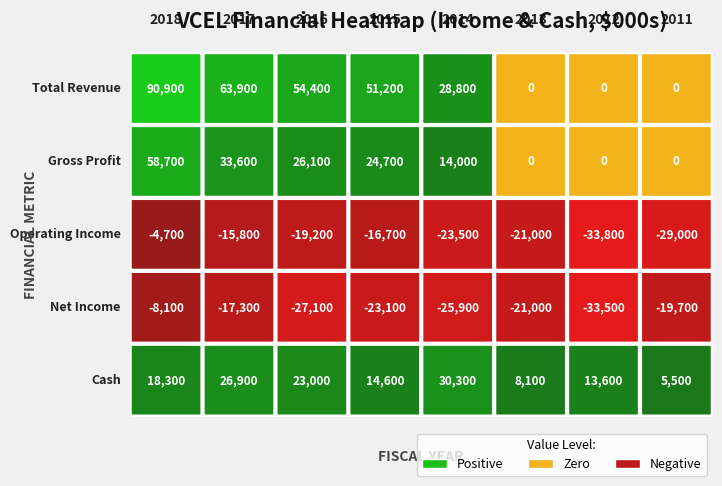

Reading left to right, transcribe all the data shown in this chart.

Total Revenue: 2018=90900	2017=63900	2016=54400	2015=51200	2014=28800	2013=0	2012=0	2011=0
Gross Profit: 2018=58700	2017=33600	2016=26100	2015=24700	2014=14000	2013=0	2012=0	2011=0
Operating Income: 2018=-4700	2017=-15800	2016=-19200	2015=-16700	2014=-23500	2013=-21000	2012=-33800	2011=-29000
Net Income: 2018=-8100	2017=-17300	2016=-27100	2015=-23100	2014=-25900	2013=-21000	2012=-33500	2011=-19700
Cash: 2018=18300	2017=26900	2016=23000	2015=14600	2014=30300	2013=8100	2012=13600	2011=5500